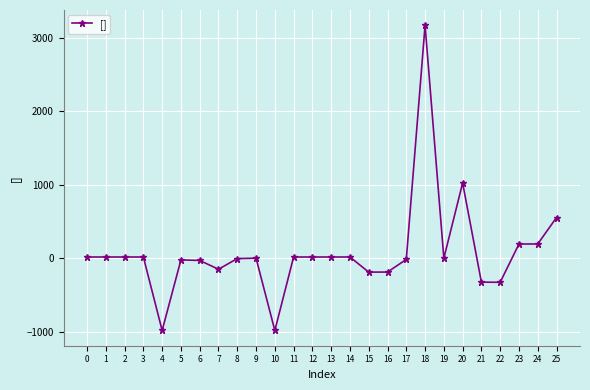

True or false: there are more than 1 points higher than both neighbors.

True